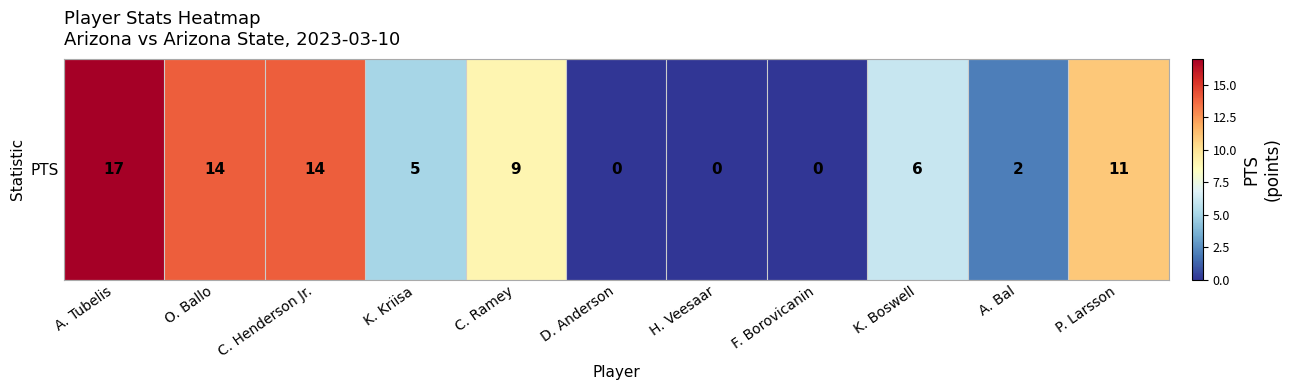

Reading right to left, extract all data points from this chart.

11	2	6	0	0	0	9	5	14	14	17